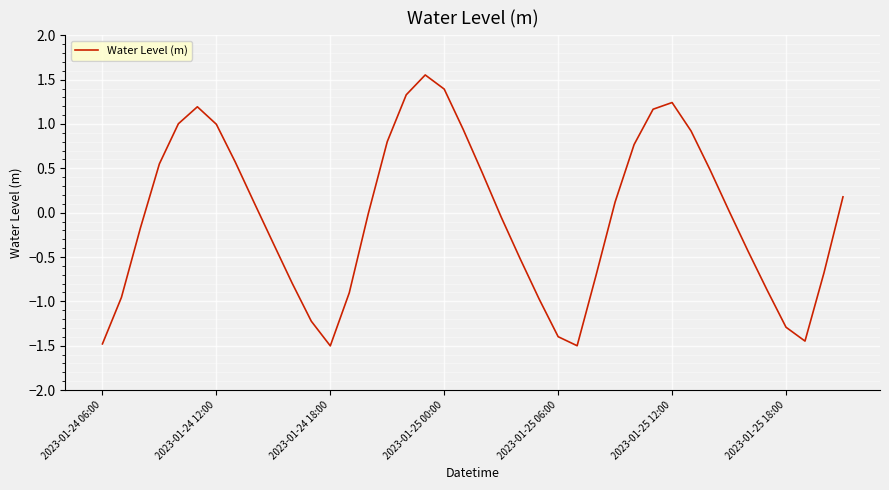

What is the smallest value displayed?

-1.5